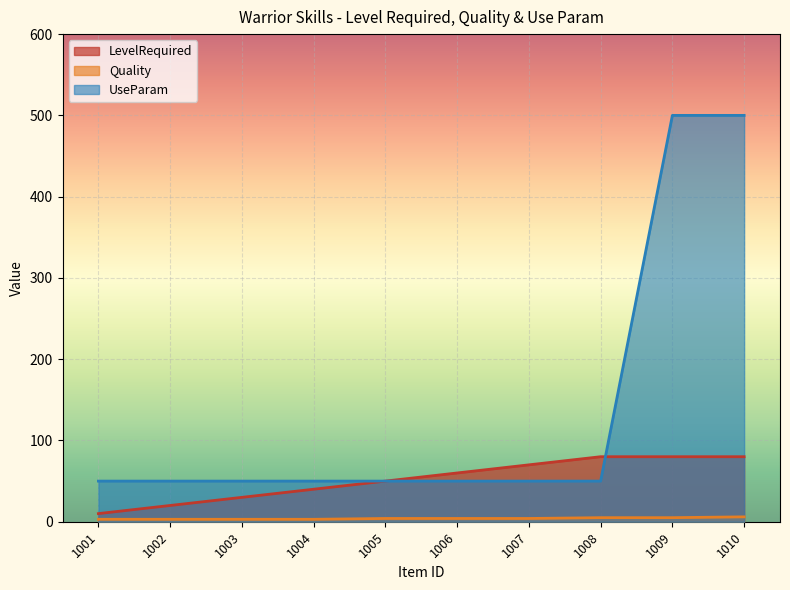

True or false: UseParam and Quality intersect in this chart.

False